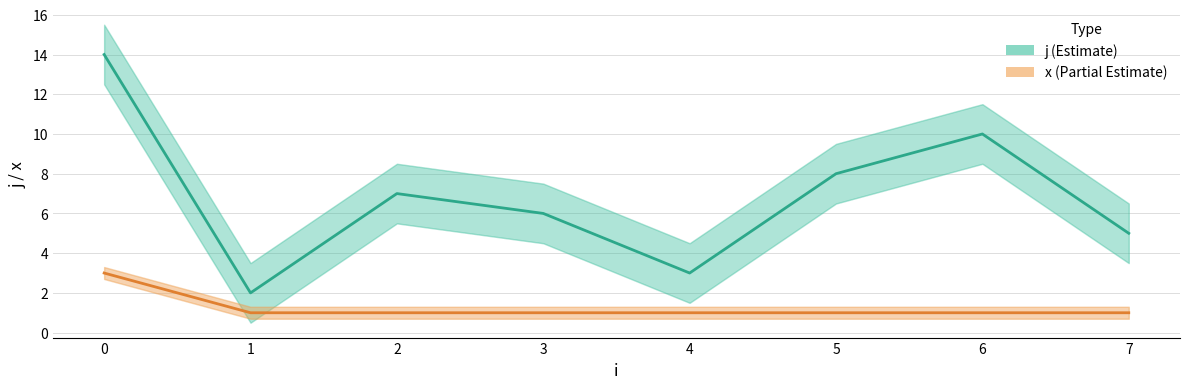

Is it true that x (Partial Estimate) equals 2 at 7?

False